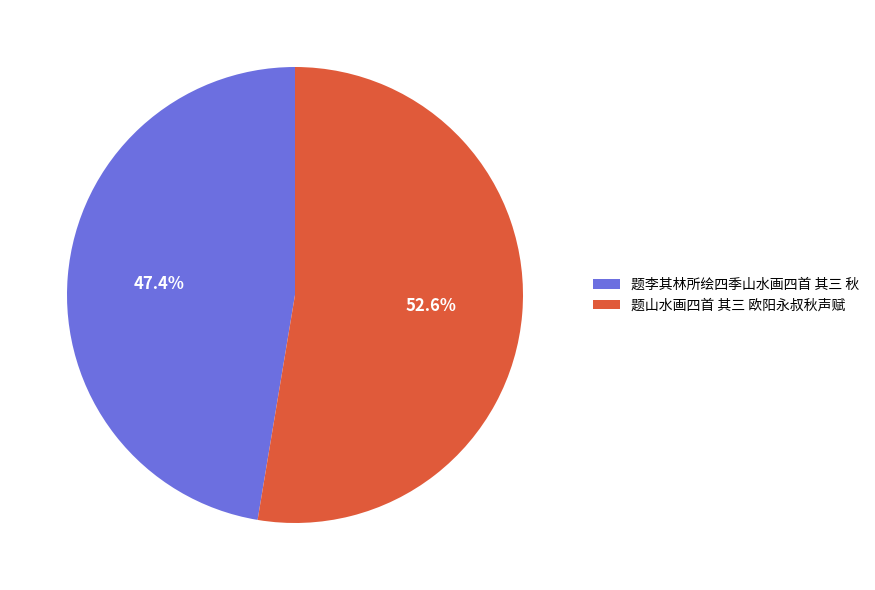

Between 题李其林所绘四季山水画四首 其三 秋 and 题山水画四首 其三 欧阳永叔秋声赋, which is larger?

题山水画四首 其三 欧阳永叔秋声赋